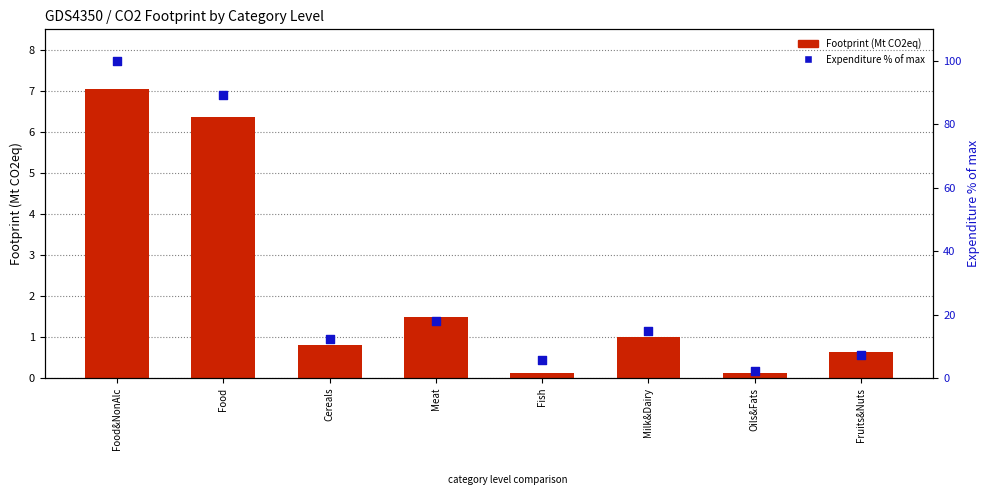

Which series has the largest total across all categories?

Expenditure % of max